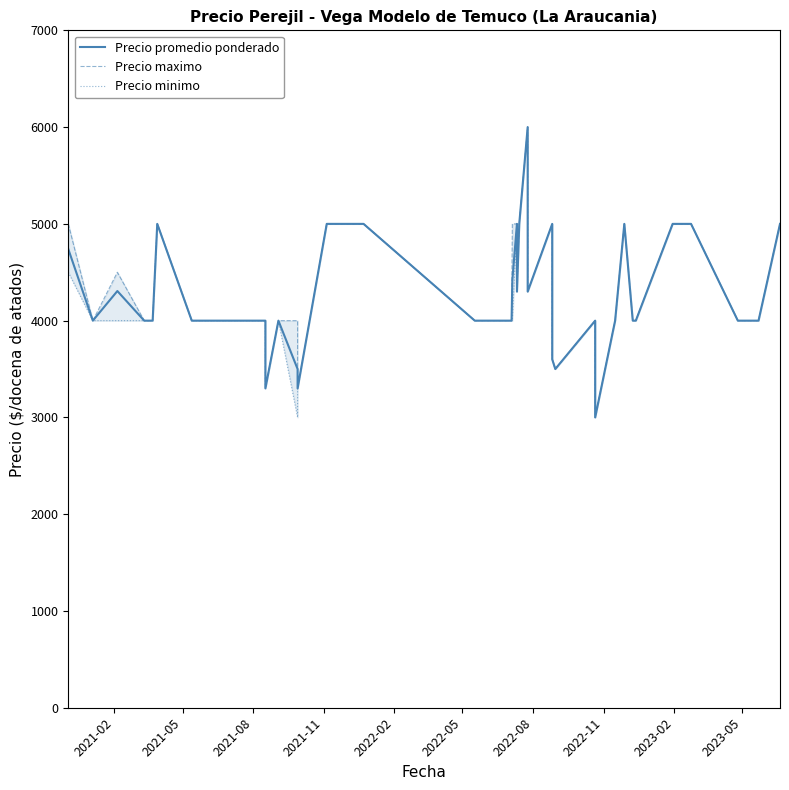

What position from the left is 2022-05?

6